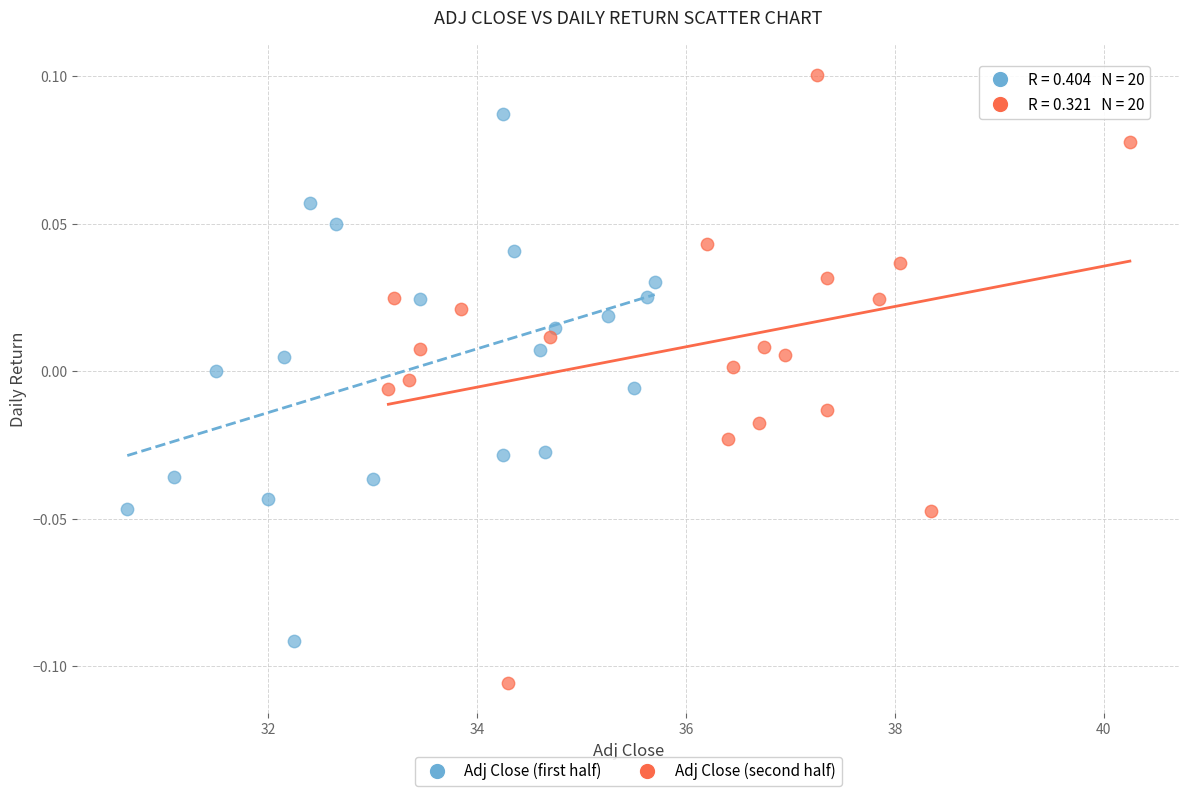

Which series contains the highest Y value?

Adj Close (second half)